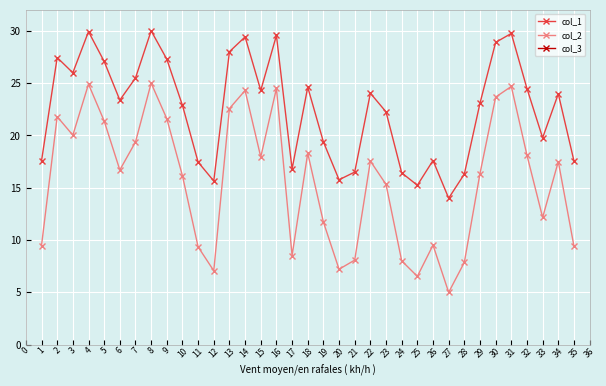

Is it true that col_2 equals 17.6 at 33?

False